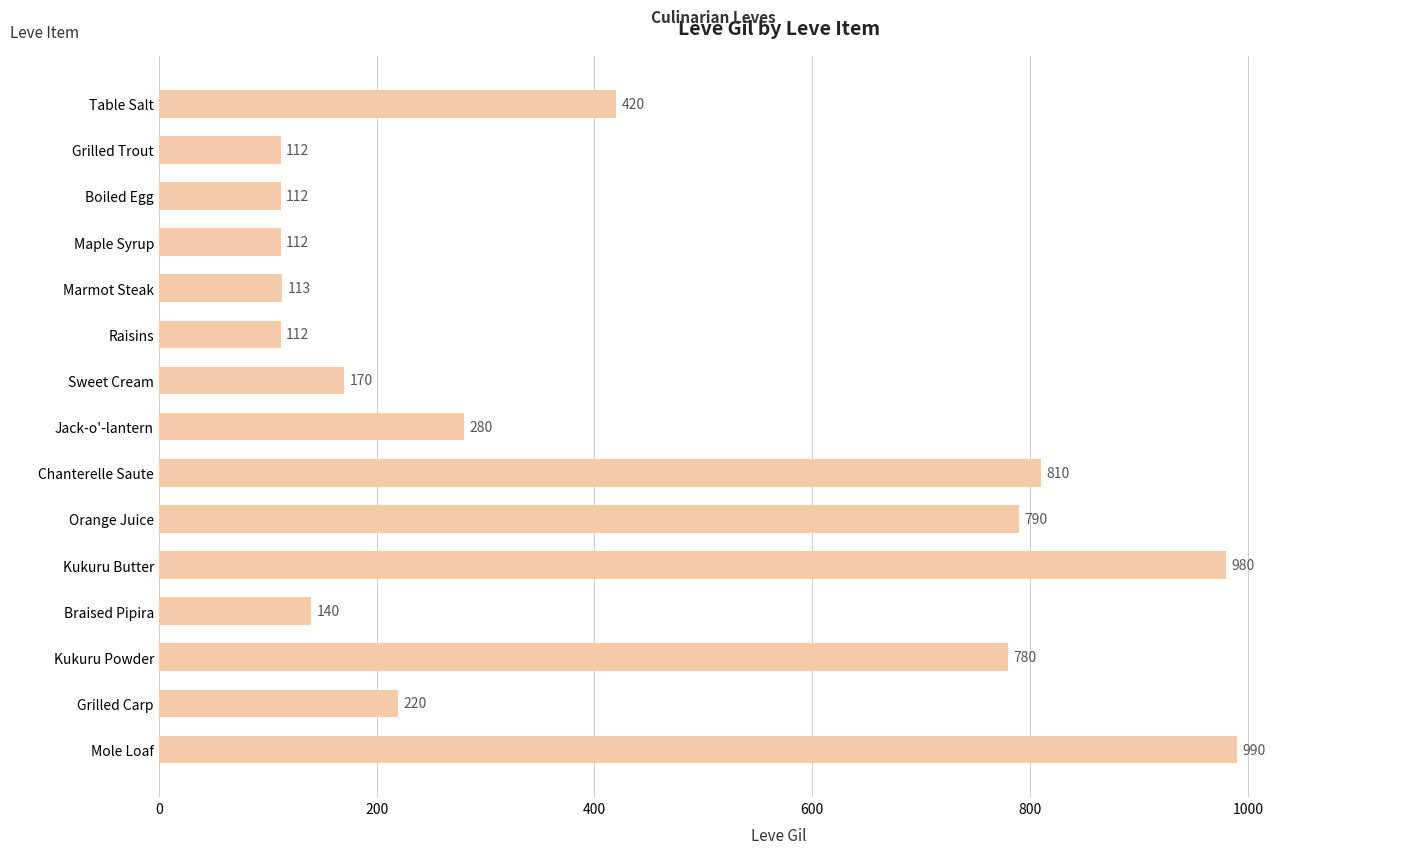

What is the sum of all values?

6141